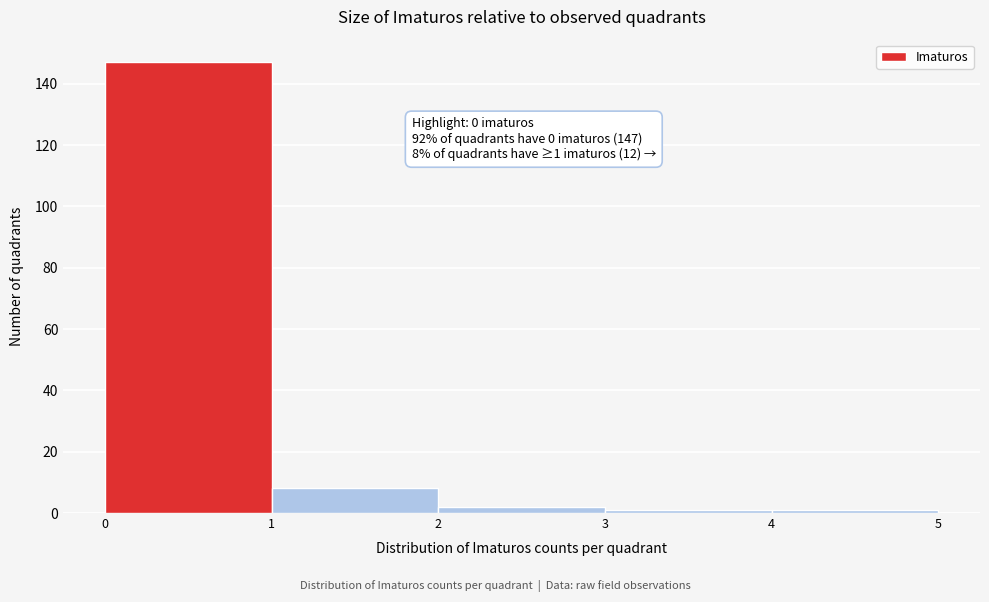

Over which range of the x-axis is the bar tallest?

0 to 1